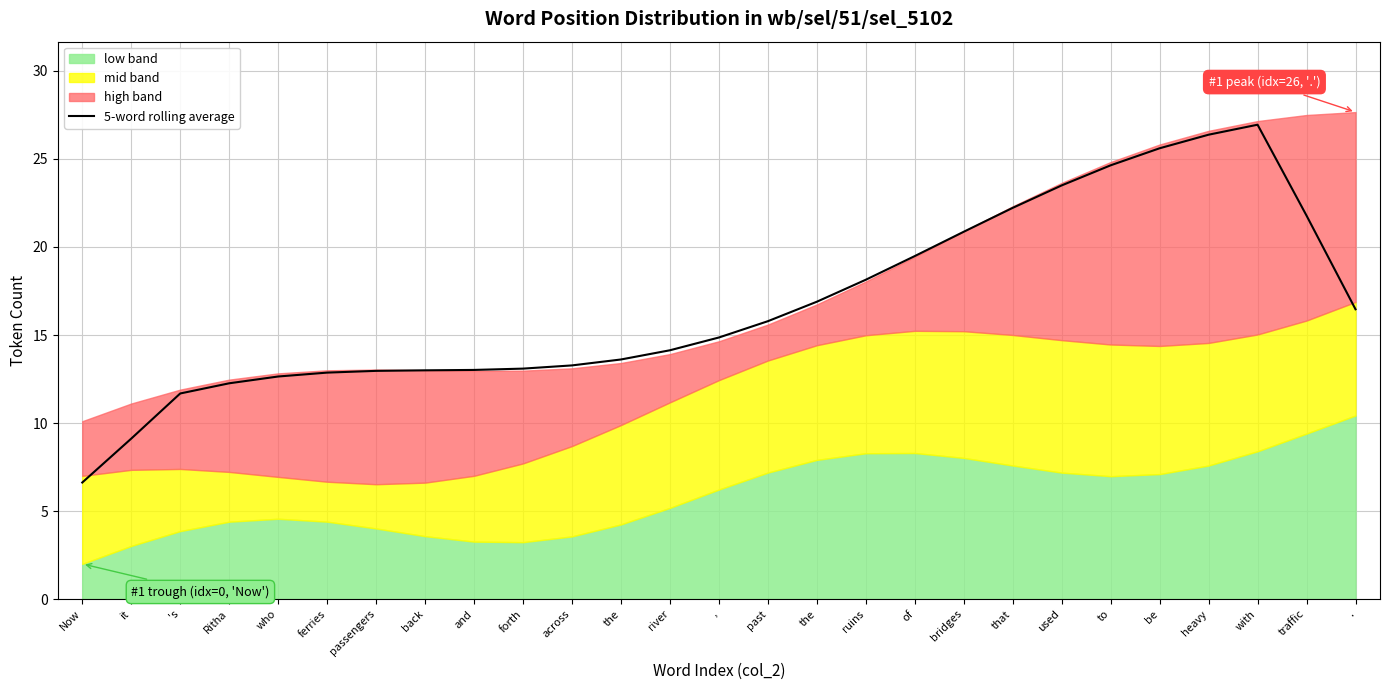

The chart shows a value of 14.1 at river. True or false?

True